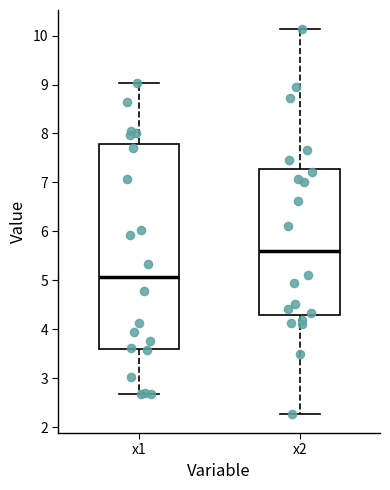

Comparing the boxes themselves (not the whiskers), which one is the tallest?

x1